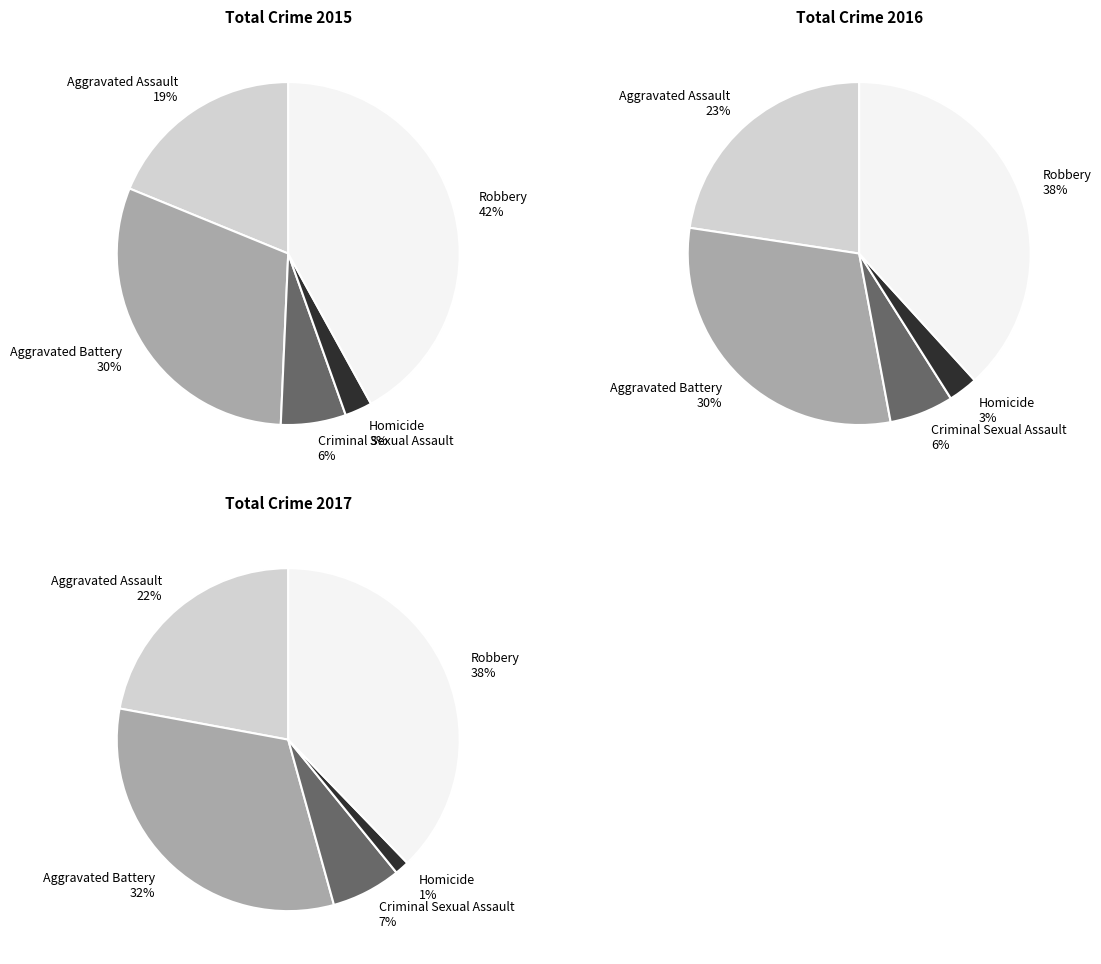

Is the sum of Aggravated Battery and Aggravated Assault greater than half?

No